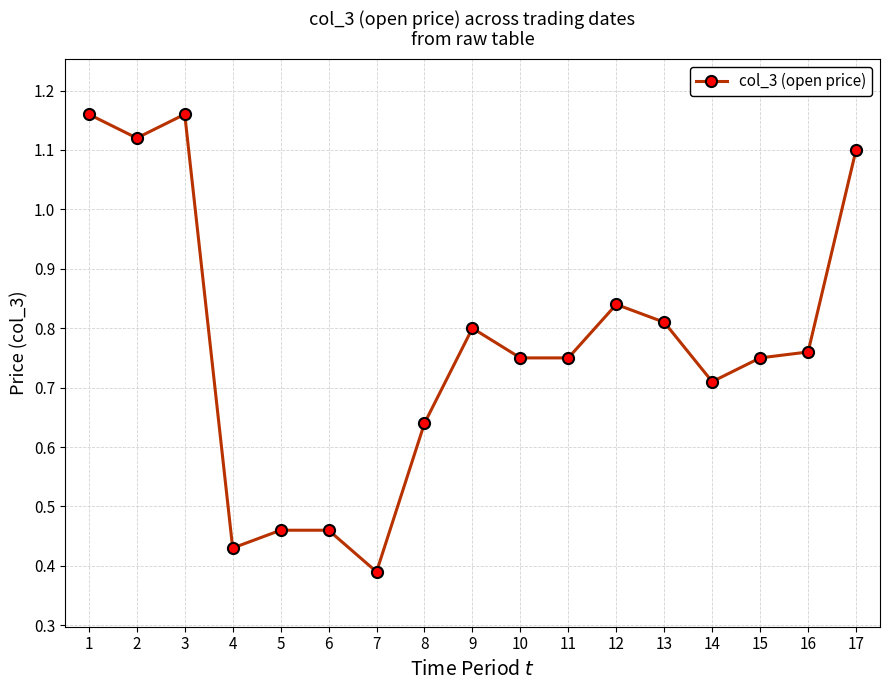

Count the values in the range 0 to 1.

13